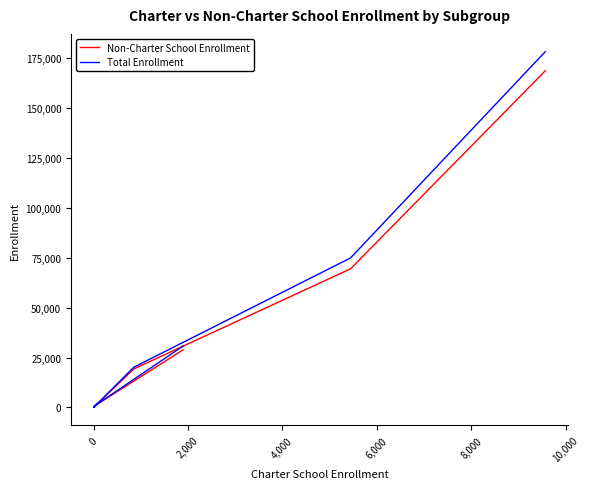

How many data points does each series have?

7